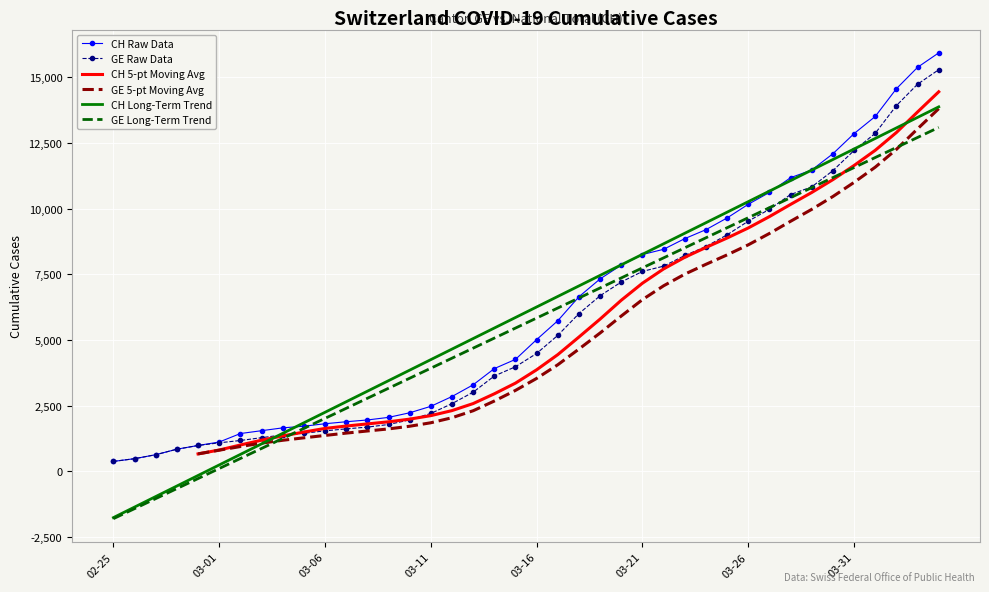

Count the number of categories in the chart.

40